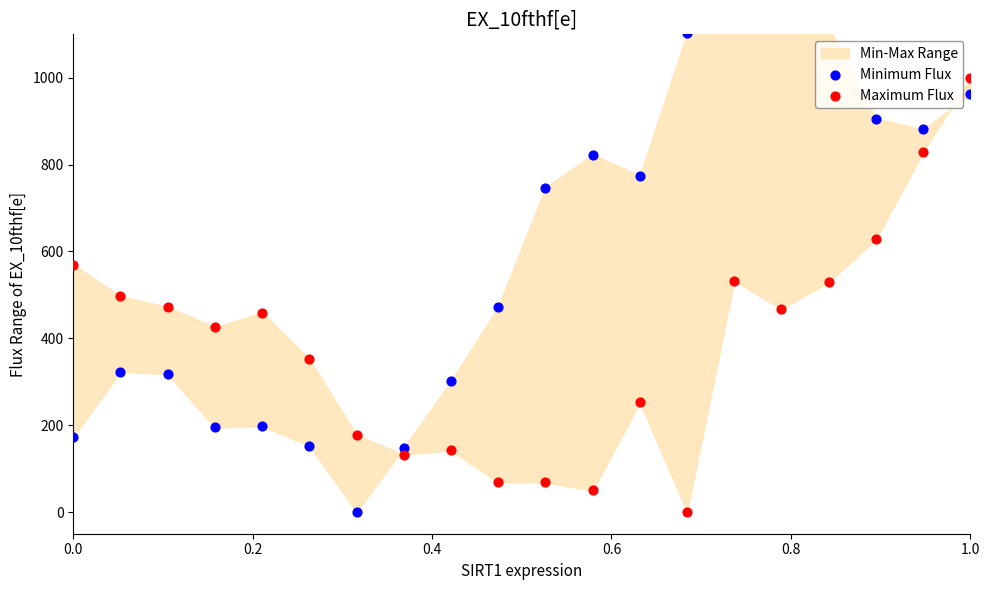

Which series reaches the minimum Y coordinate?

Minimum Flux